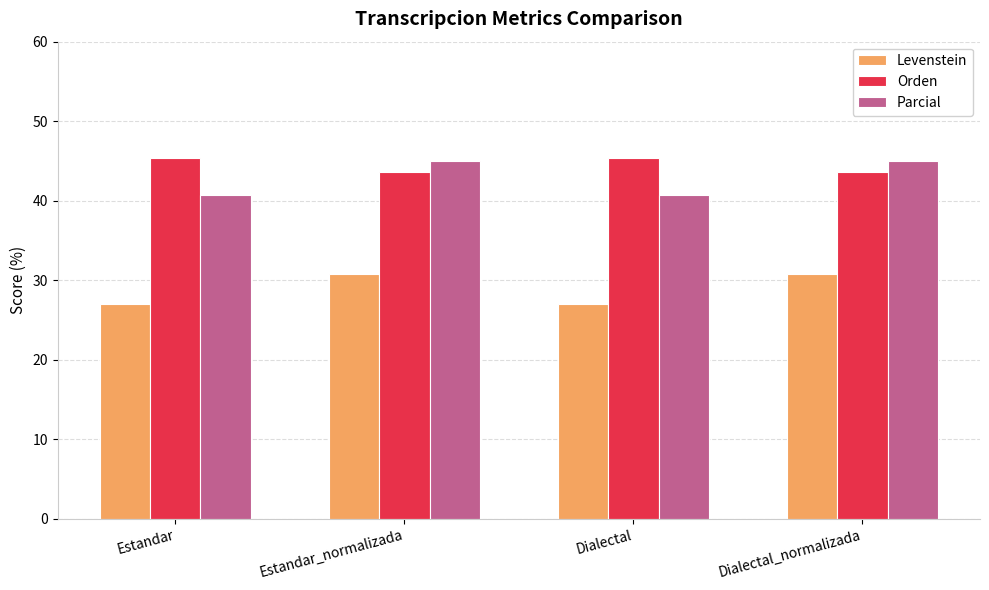

Read the Orden value at Estandar_normalizada.

43.6